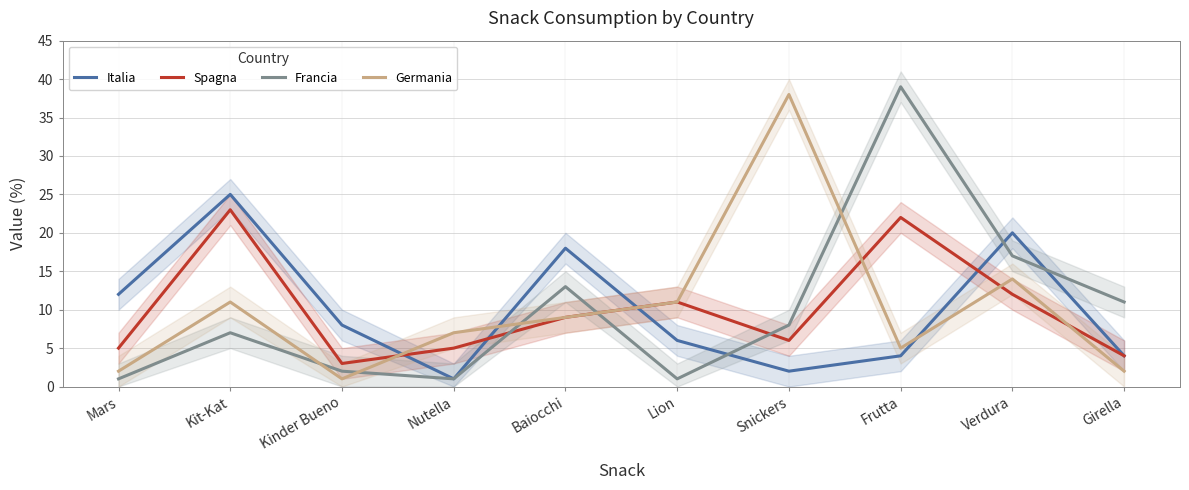

How many intersections are there between Spagna and Germania?

4